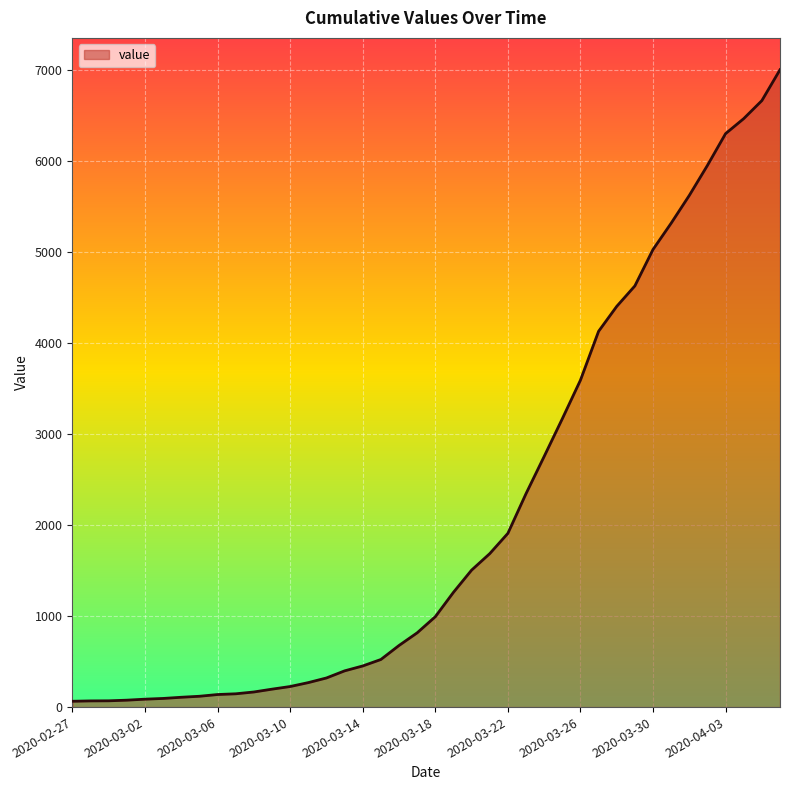

What is the maximum value shown in the chart?

7003